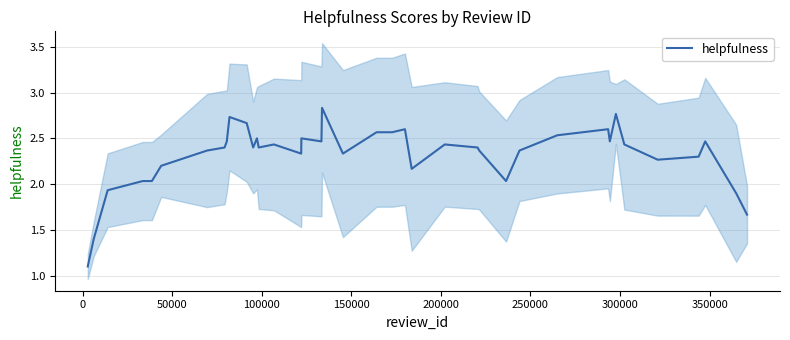

How many series are shown in this chart?

1